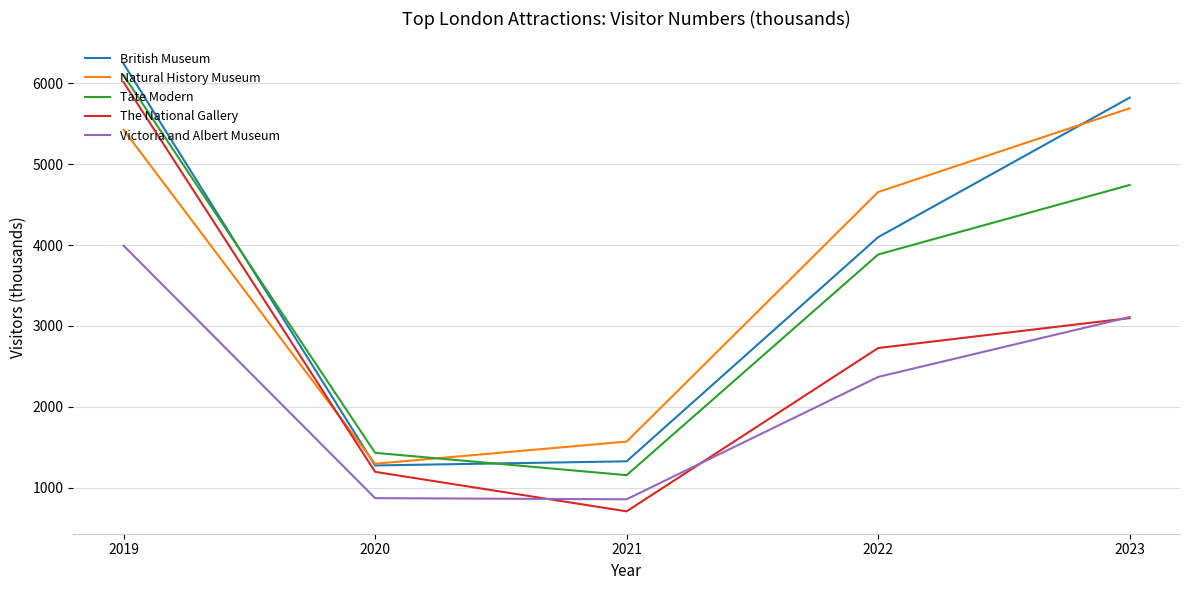

List the series in order of their peak value, lowest first.

Victoria and Albert Museum, Natural History Museum, The National Gallery, Tate Modern, British Museum